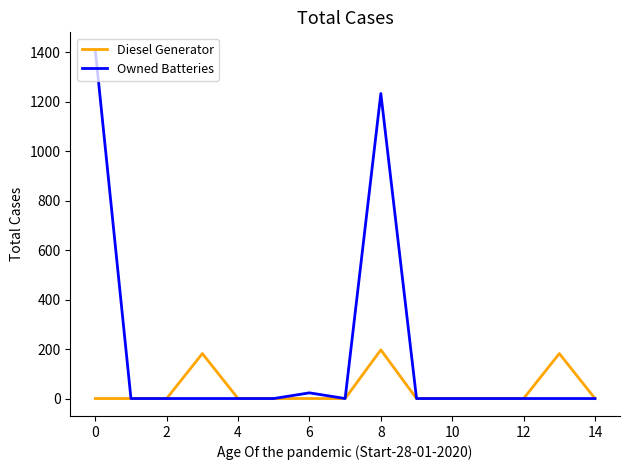

Which series has the largest range (max minus min)?

Owned Batteries